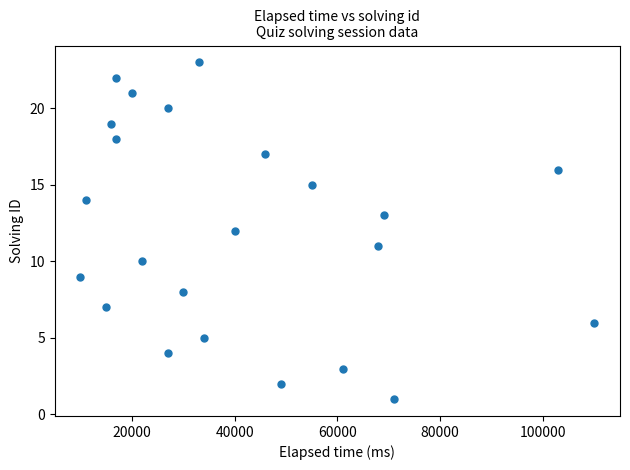

What is the range of Y values (max minus min)?

22